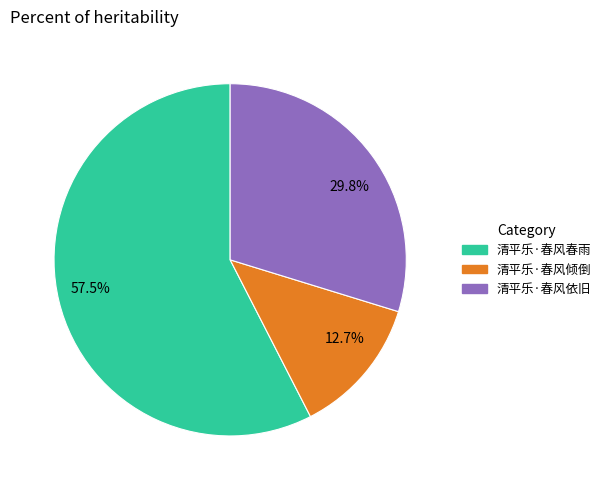

Count the number of slices in the pie.

3